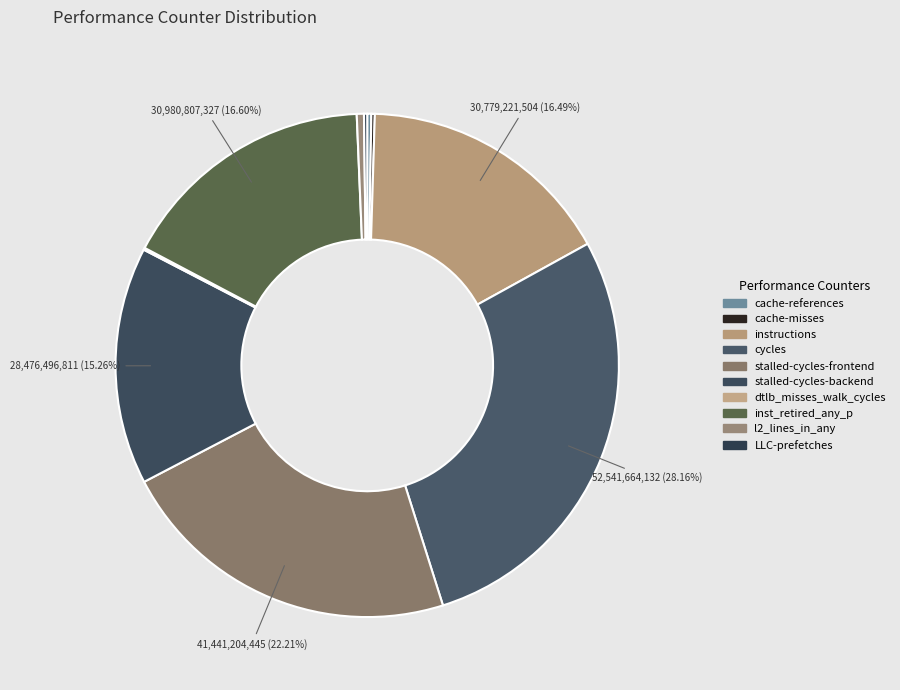

What is the total percentage of dtlb_misses_walk_cycles and cache-misses?

0.4%